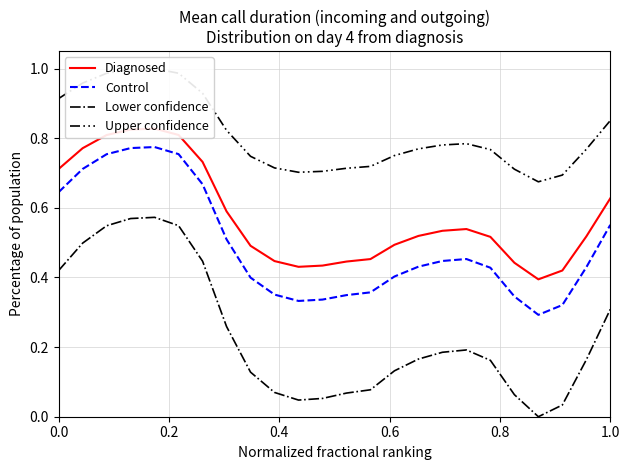

True or false: Diagnosed and Upper confidence cross at least once.

False